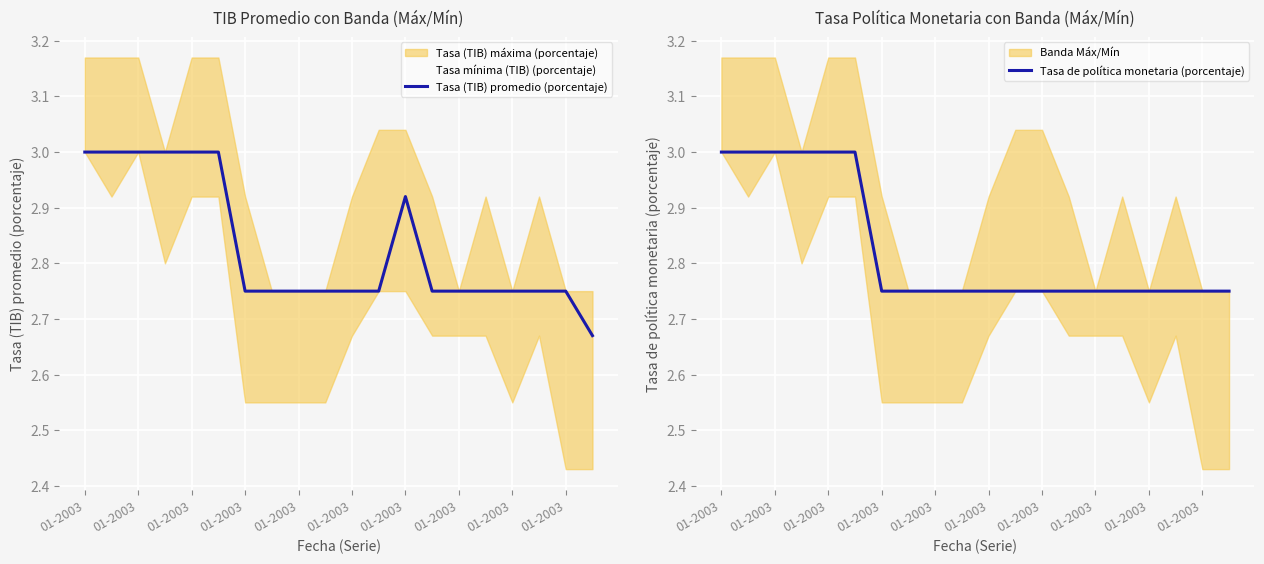

Which series has the largest total across all categories?

Tasa (TIB) promedio (porcentaje)